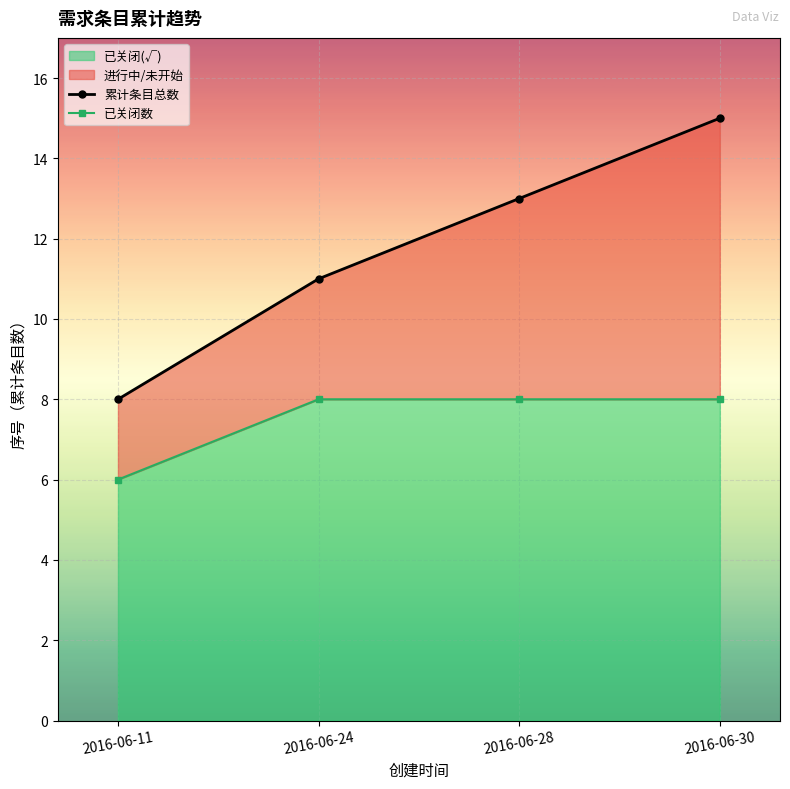

True or false: 累计条目总数 and 已关闭数 intersect in this chart.

False